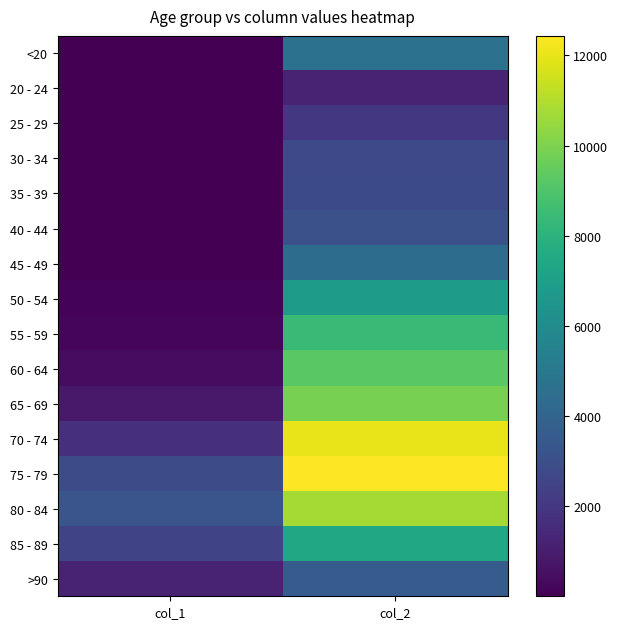

Reading left to right, what are all the values shown in this chart?

<20: col_1=18	col_2=4641
20 - 24: col_1=4	col_2=1191
25 - 29: col_1=3	col_2=2038
30 - 34: col_1=17	col_2=2765
35 - 39: col_1=18	col_2=2814
40 - 44: col_1=24	col_2=3078
45 - 49: col_1=47	col_2=4396
50 - 54: col_1=126	col_2=6803
55 - 59: col_1=227	col_2=8400
60 - 64: col_1=426	col_2=9236
65 - 69: col_1=850	col_2=9883
70 - 74: col_1=1690	col_2=12018
75 - 79: col_1=2848	col_2=12434
80 - 84: col_1=3273	col_2=10764
85 - 89: col_1=2548	col_2=7417
>90: col_1=1224	col_2=3604